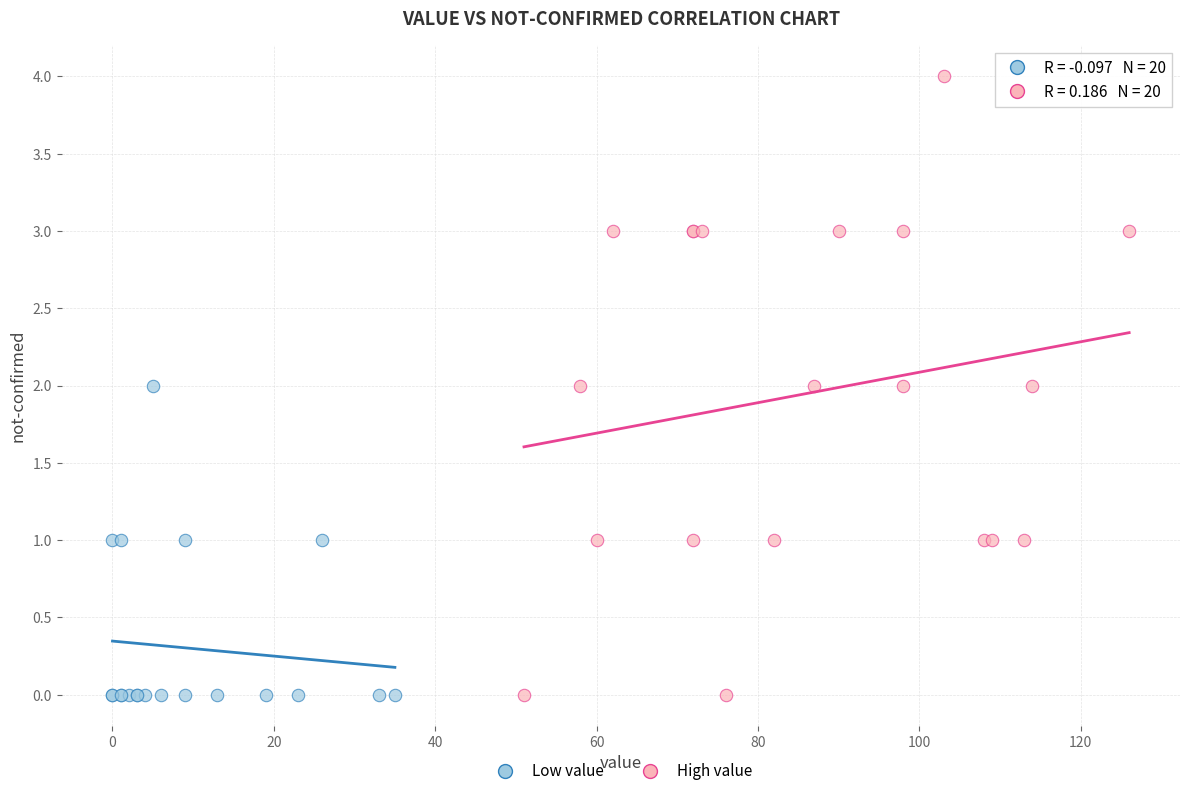

Which series has the largest Y range (max minus min)?

High value